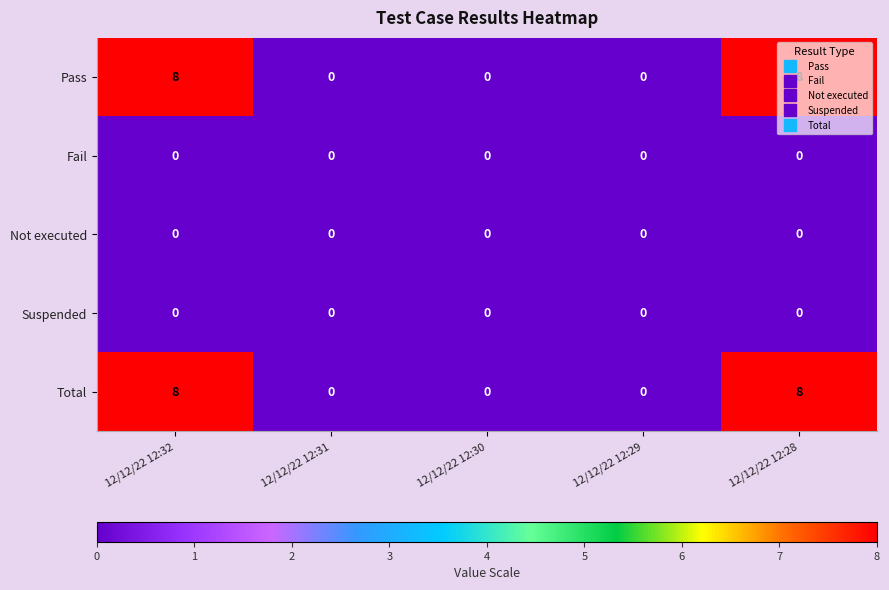

Is it true that Not executed equals 0 at 12/12/22 12:32?

True